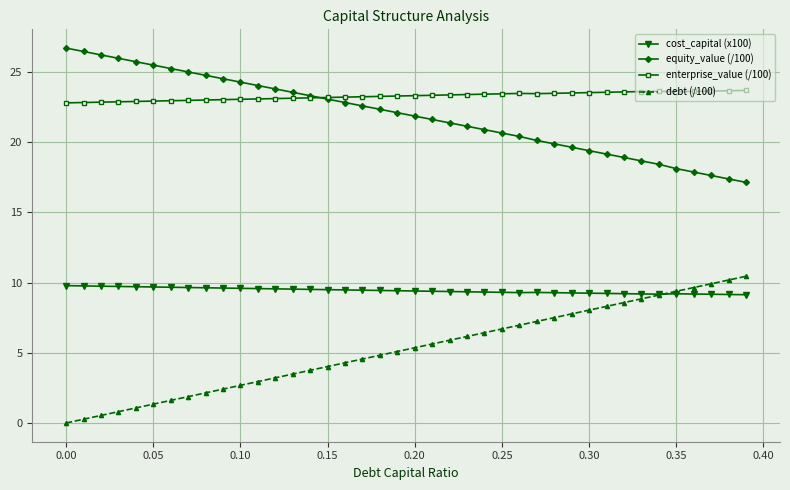

What is the value of the cost_capital (x100) point at the 2nd from the left?

9.8